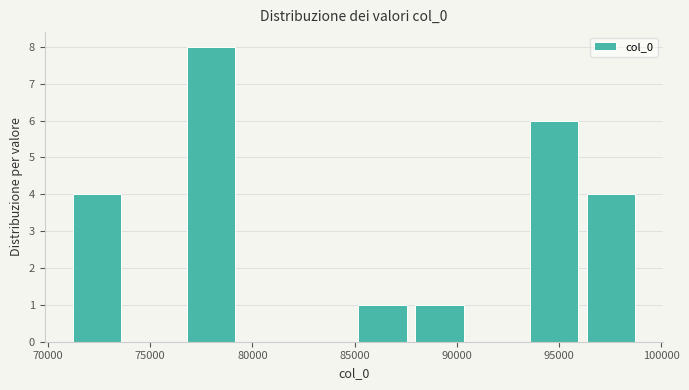

Reading left to right, list every bar in this chart as the range it spans on the x-axis followed by its height. Neither the bar edges nor the heights are printed on the chart, so give them approximately, as read against the axes.

71000 to 74000: 4
74000 to 76500: 0
76500 to 79500: 8
79500 to 82000: 0
82000 to 85000: 0
85000 to 88000: 1
88000 to 90500: 1
90500 to 93500: 0
93500 to 96000: 6
96000 to 99000: 4